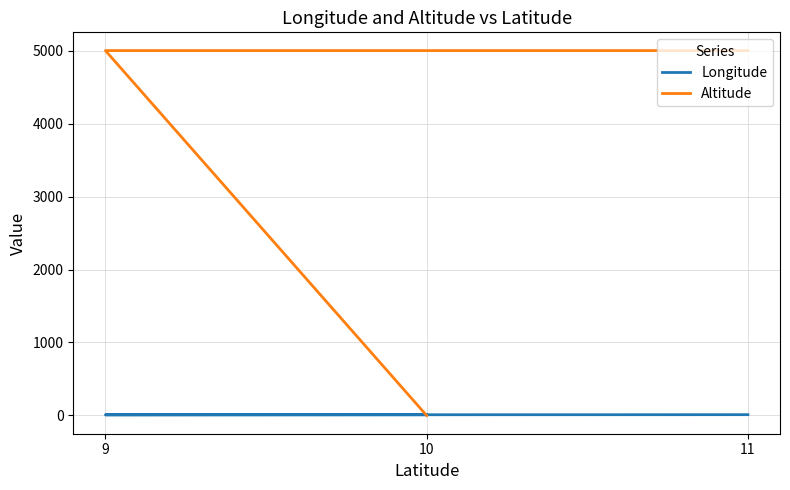

Reading left to right, extract all data points from this chart.

Longitude: 10=10	9=9	11=11
Altitude: 10=0	9=5000	11=5000